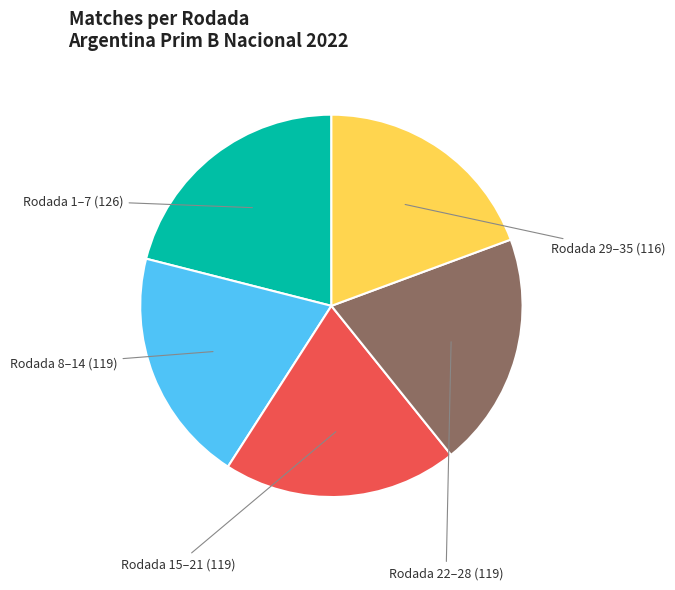

How many segments does this pie chart have?

5